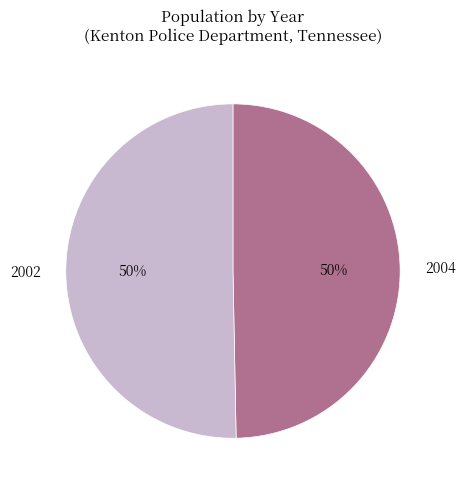

Approximately how many times larger is the value at 2004 compared to 2002?

1.0